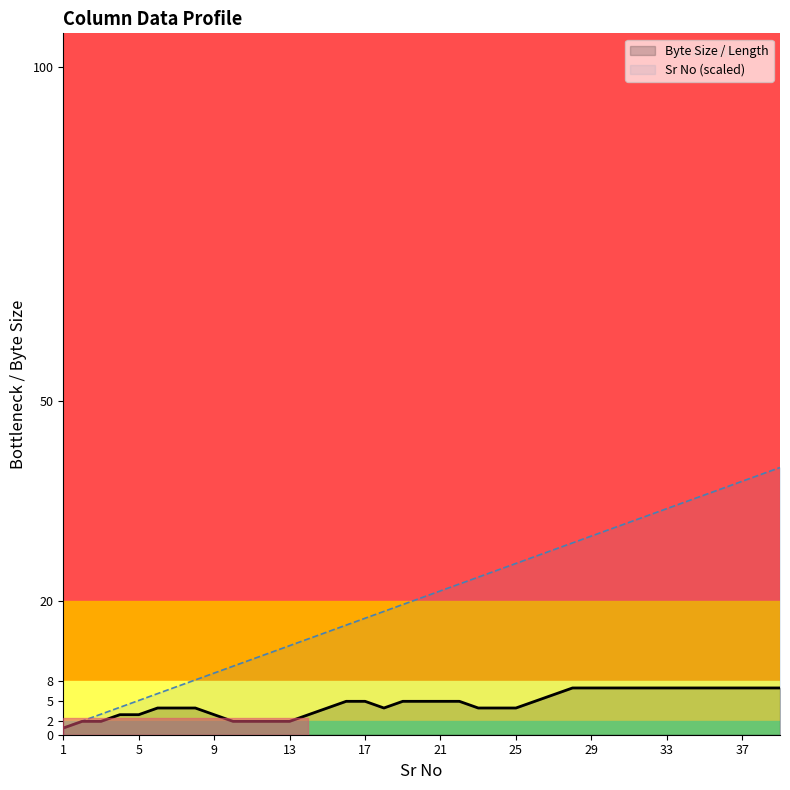

Reading left to right, transcribe all the data shown in this chart.

1=1.0	2=2.1	3=3.1	4=4.1	5=5.1	6=6.2	7=7.2	8=8.2	9=9.2	10=10.3	11=11.3	12=12.3	13=13.3	14=14.4	15=15.4	16=16.4	17=17.4	18=18.5	19=19.5	20=20.5	21=21.5	22=22.6	23=23.6	24=24.6	25=25.6	26=26.7	27=27.7	28=28.7	29=29.7	30=30.8	31=31.8	32=32.8	33=33.8	34=34.9	35=35.9	36=36.9	37=37.9	38=39.0	39=40.0